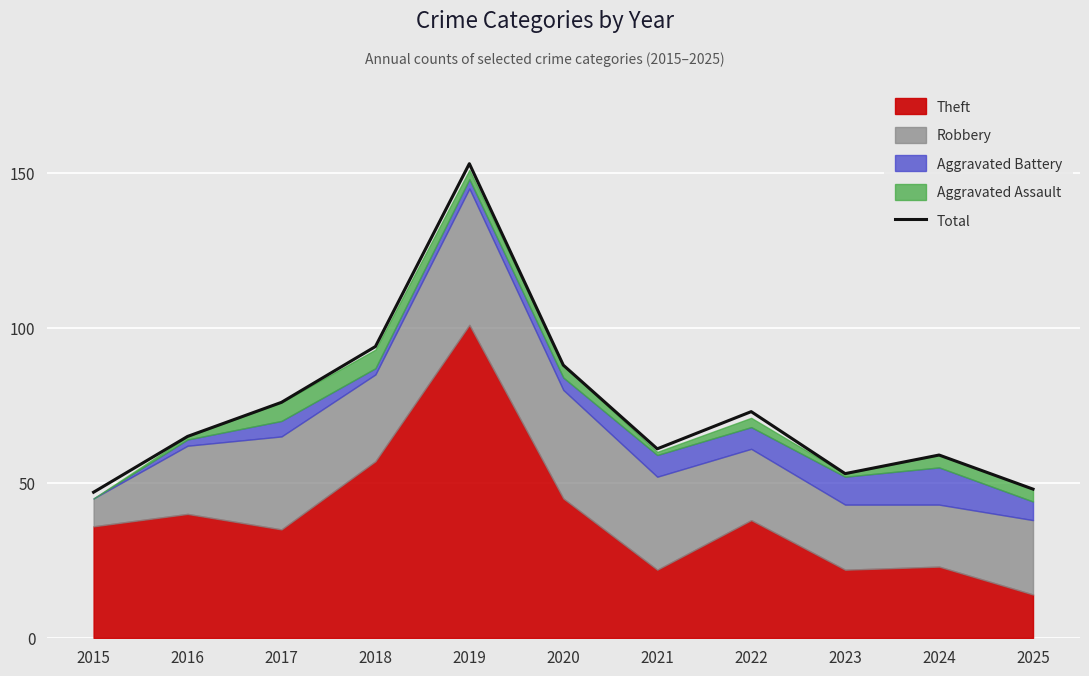

List the labels in order of value, largest first.

2019, 2018, 2020, 2017, 2022, 2016, 2021, 2024, 2023, 2025, 2015